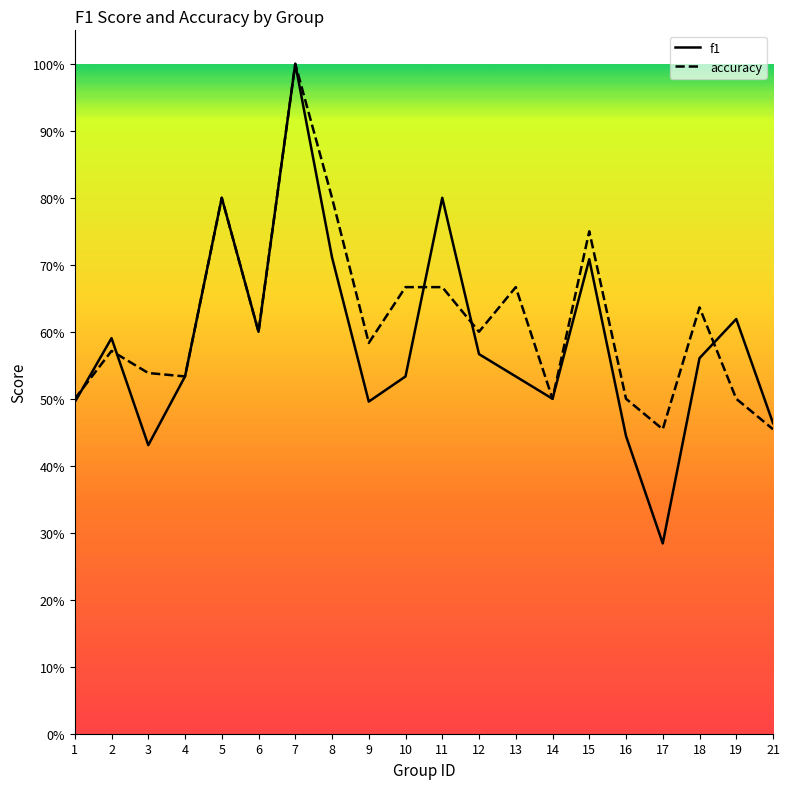

What is the value of the f1 point at the 15th from the left?

0.7